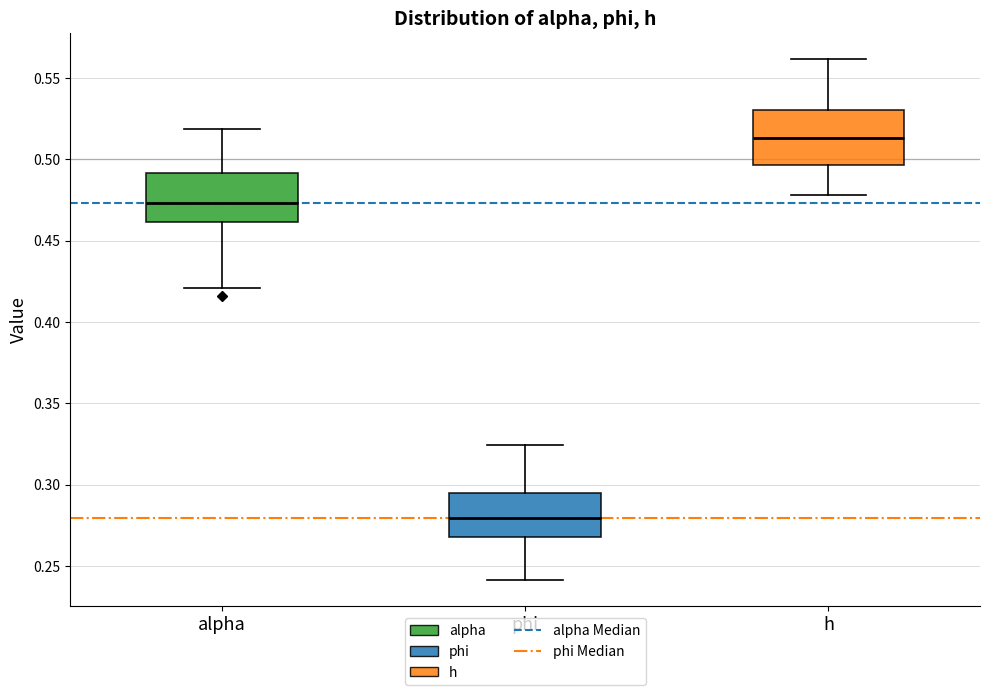

Reading left to right, transcribe this box plot: for each box, give where its median line is, the range the box spans, and where its two whiskers end, as read against the y-axis. The values are not printed on the chart, so give them approximately, as read against the axis.

alpha: median 0.475, box 0.460 to 0.490, whiskers 0.420 to 0.520
phi: median 0.280, box 0.270 to 0.295, whiskers 0.240 to 0.325
h: median 0.515, box 0.495 to 0.530, whiskers 0.480 to 0.560